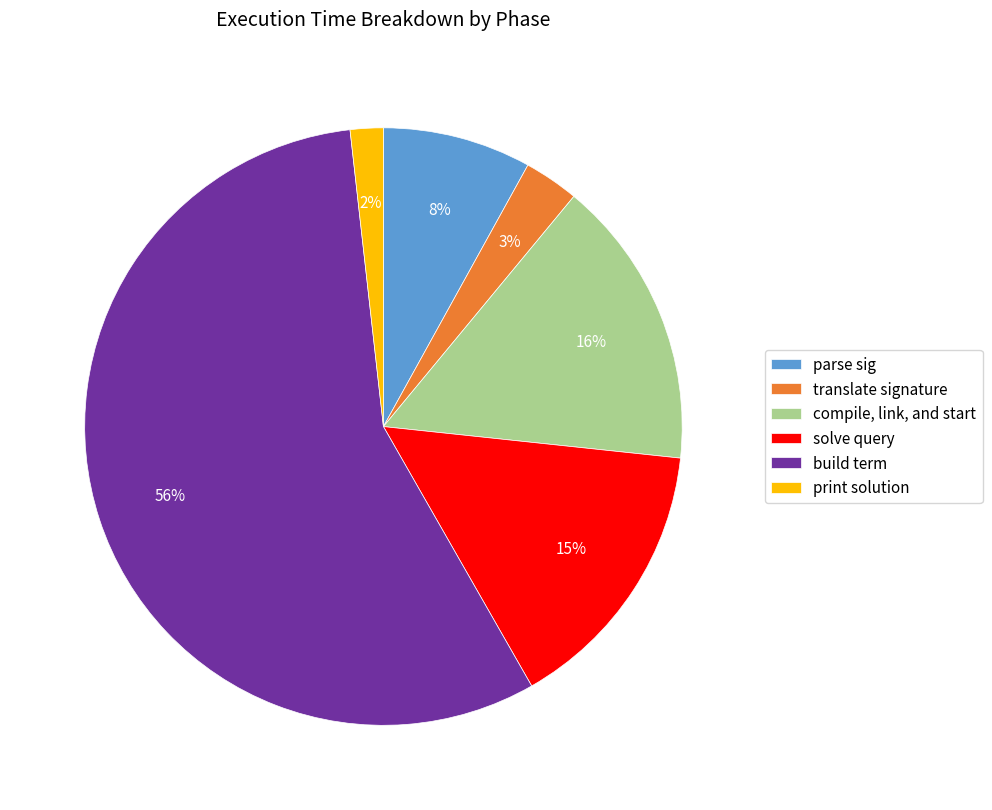

To the nearest percent, what is the difference between the translate signature and solve query slice percentages?

12%